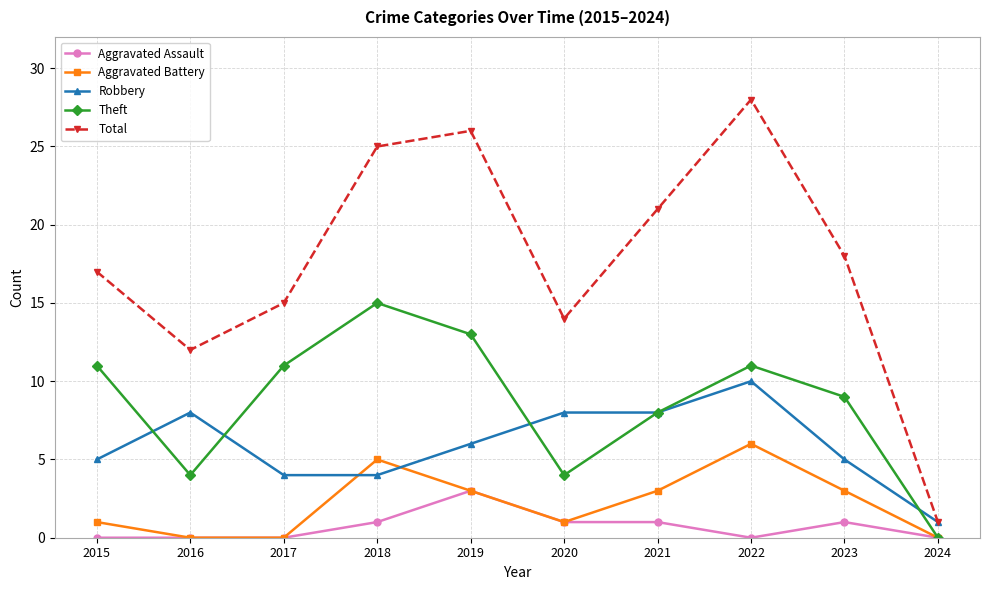

Rank the series by their maximum value, from highest to lowest.

Total, Theft, Robbery, Aggravated Battery, Aggravated Assault